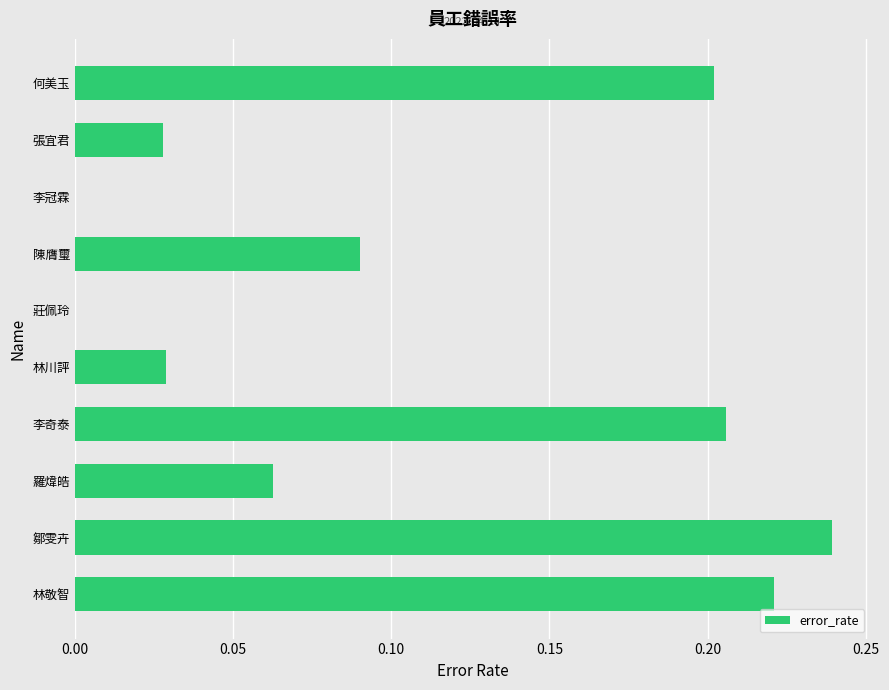

Does the chart contain stacked bars?

No